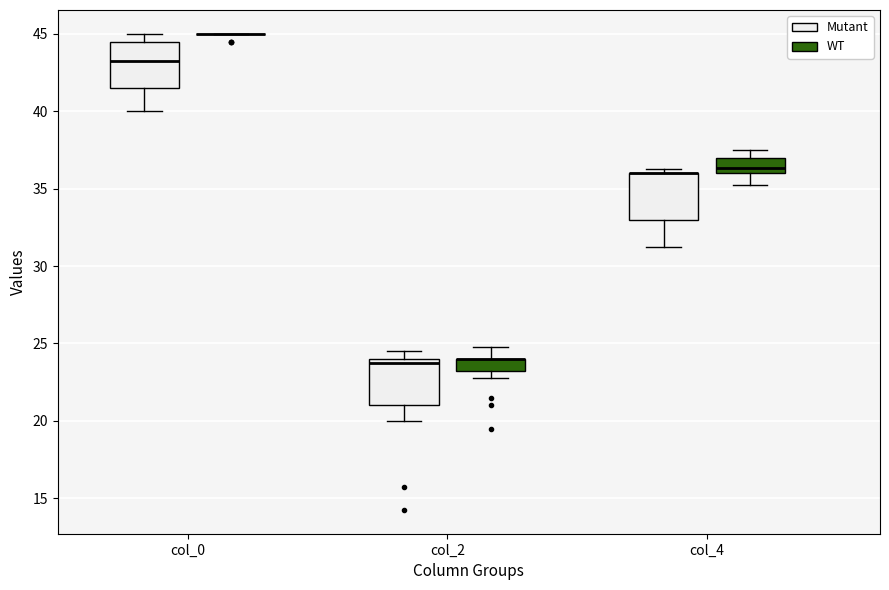

Reading left to right, read every box against the y-axis: the position of its median line, the range the box covers, and the ends of its whiskers. The values are not printed on the chart, so give them approximately, as read against the axis.

col_0 (Mutant): median 43.5, box 41.5 to 44.5, whiskers 40.0 to 45.0
col_0 (WT): box collapsed to a line at 45.0, whiskers 45.0 to 45.0
col_2 (Mutant): median 24.0 (just below the box's upper edge), box 21.0 to 24.0, whiskers 20.0 to 24.5
col_2 (WT): median 24.0 (drawn on the box's upper edge), box 23.5 to 24.0, whiskers 23.0 to 25.0
col_4 (Mutant): median 36.0 (drawn on the box's upper edge), box 33.0 to 36.0, whiskers 31.5 to 36.5
col_4 (WT): median 36.5, box 36.0 to 37.0, whiskers 35.5 to 37.5